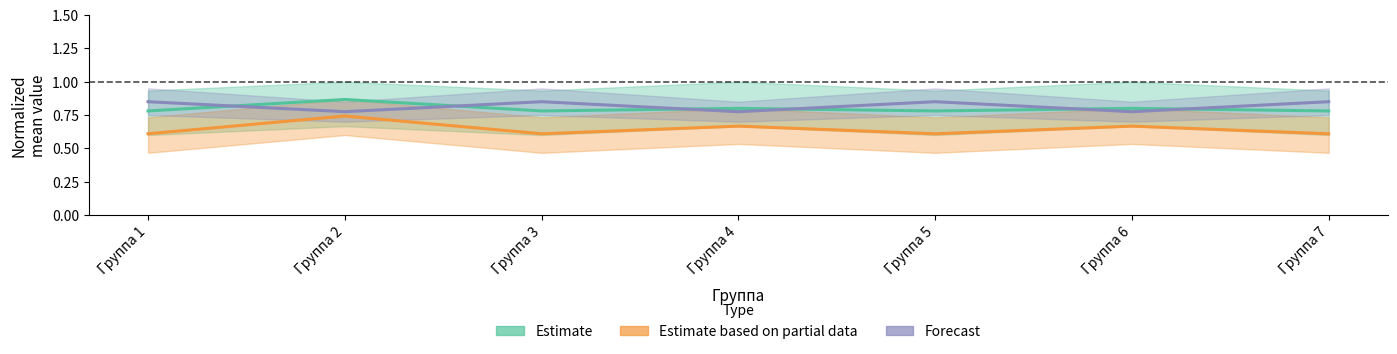

The Estimate based on partial data (col_3 / Группа) series shows 0.1 at Группа 7. True or false?

False